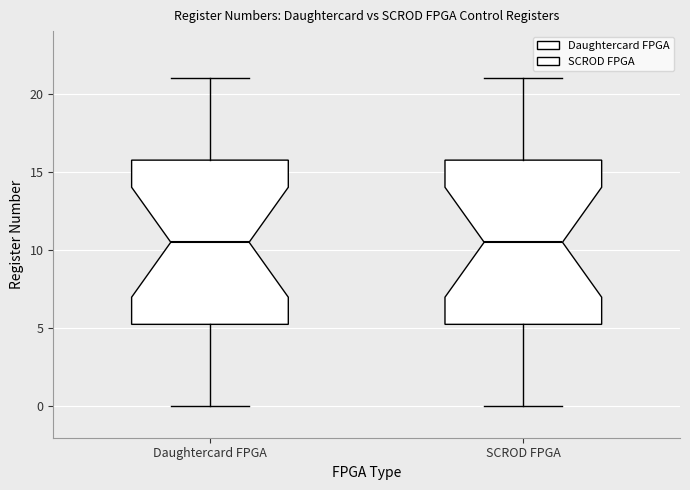

Where is the upper edge of the box for SCROD FPGA on the y-axis? The values are not printed on the chart, so give them approximately, as read against the axis.

16.0